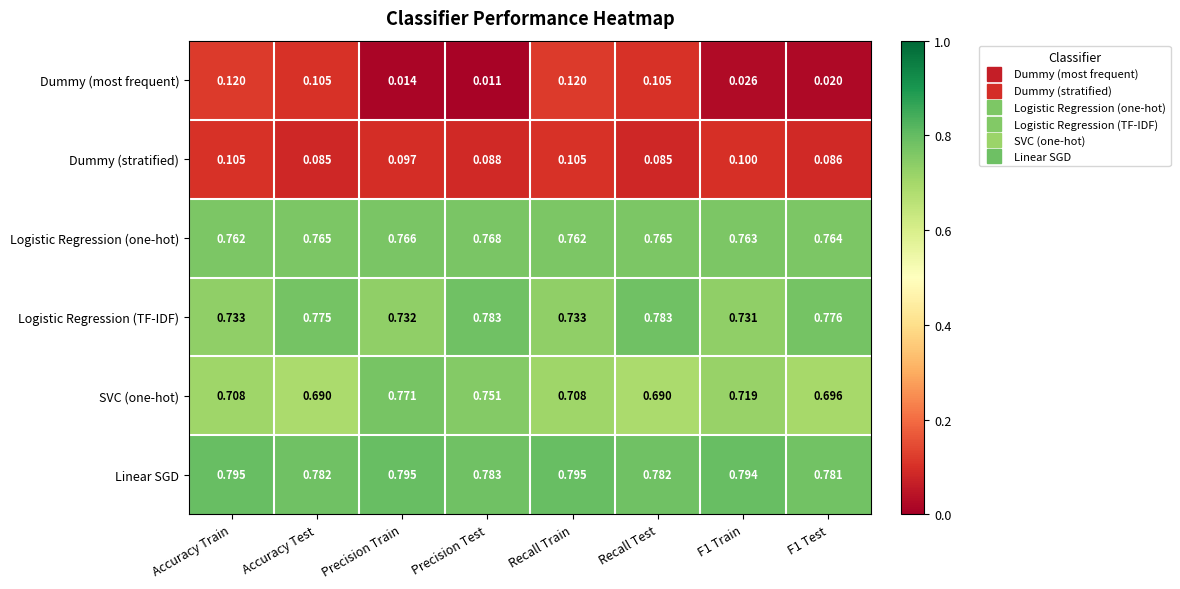

Between Precision Train and Recall Train, which series saw the biggest shift?

Dummy (most frequent)